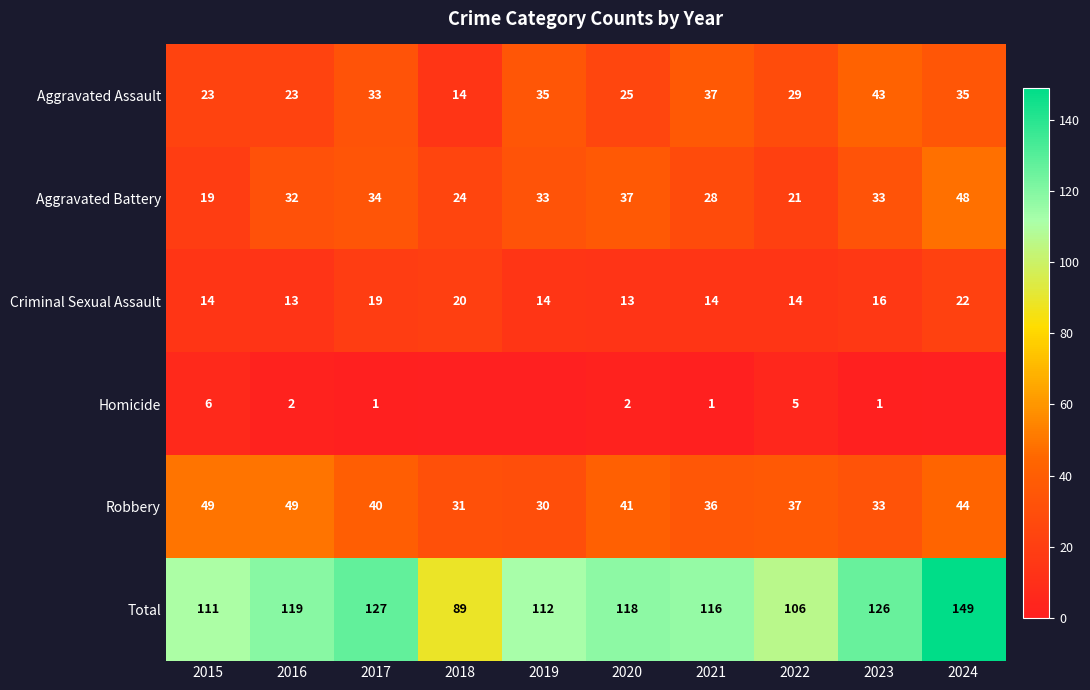

At 2020, list the series in order from largest to smallest.

Total, Robbery, Aggravated Battery, Aggravated Assault, Criminal Sexual Assault, Homicide